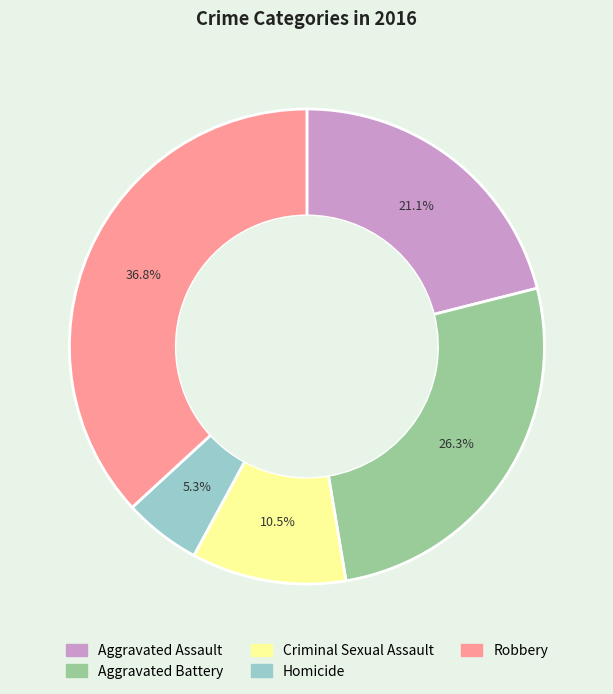

Which has a higher value, Criminal Sexual Assault or Homicide?

Criminal Sexual Assault